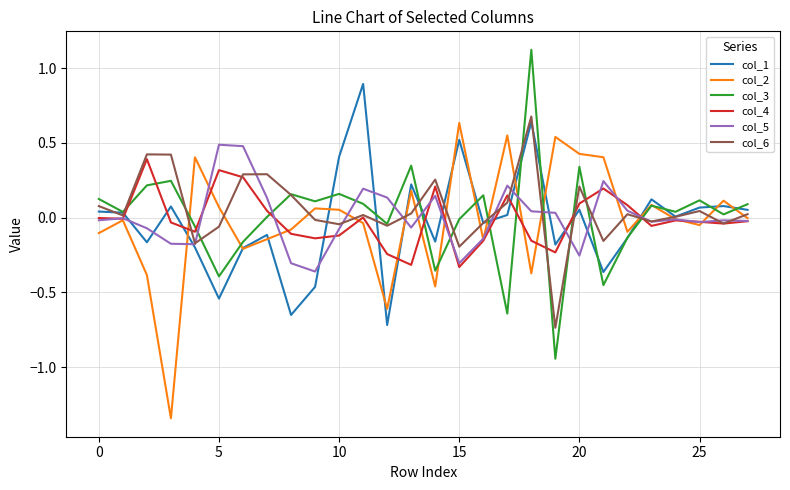

True or false: col_5 and col_6 cross at least once.

True